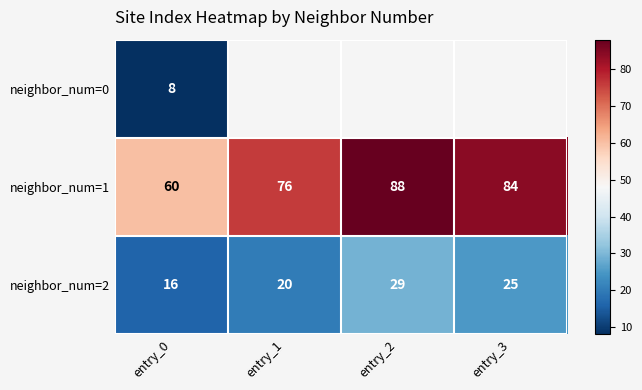

What is the highest value of the neighbor_num=2 series?

29